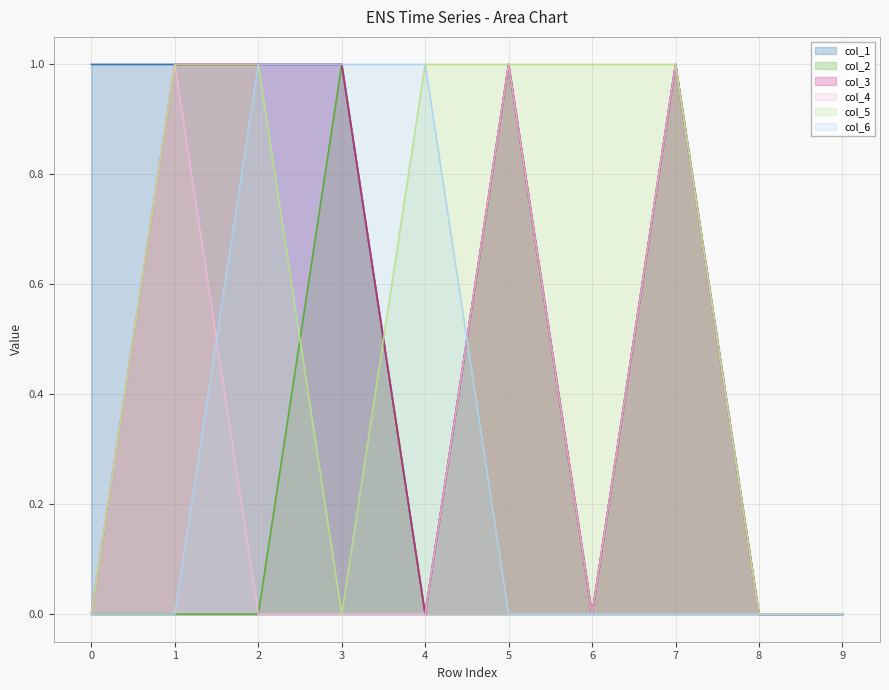

The col_2 series shows -1 at 1. True or false?

False